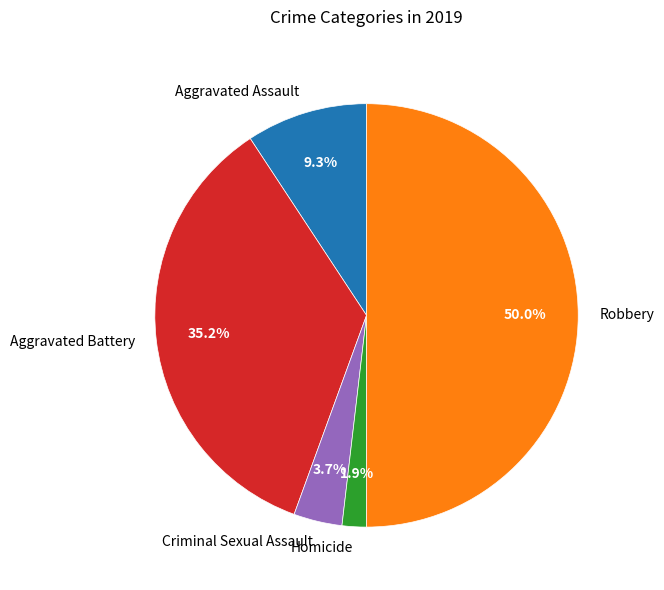

What portion of the pie excludes Aggravated Battery?

64.8%